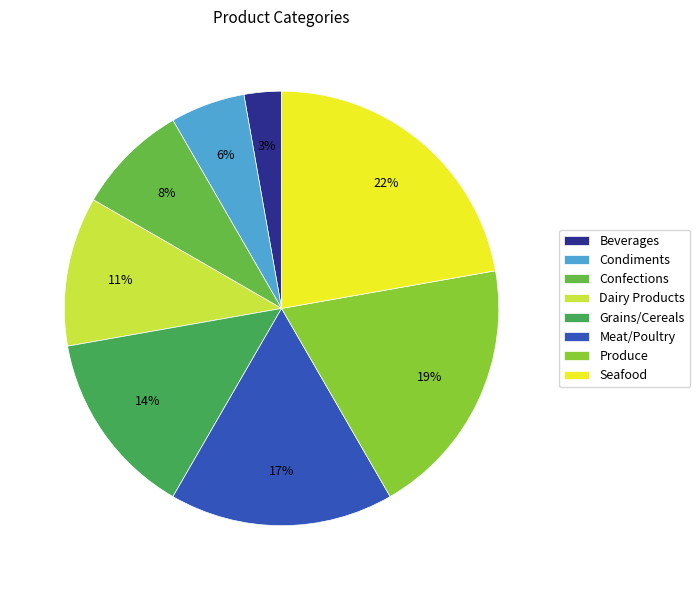

Combined, do Confections and Dairy Products account for over 50%?

No